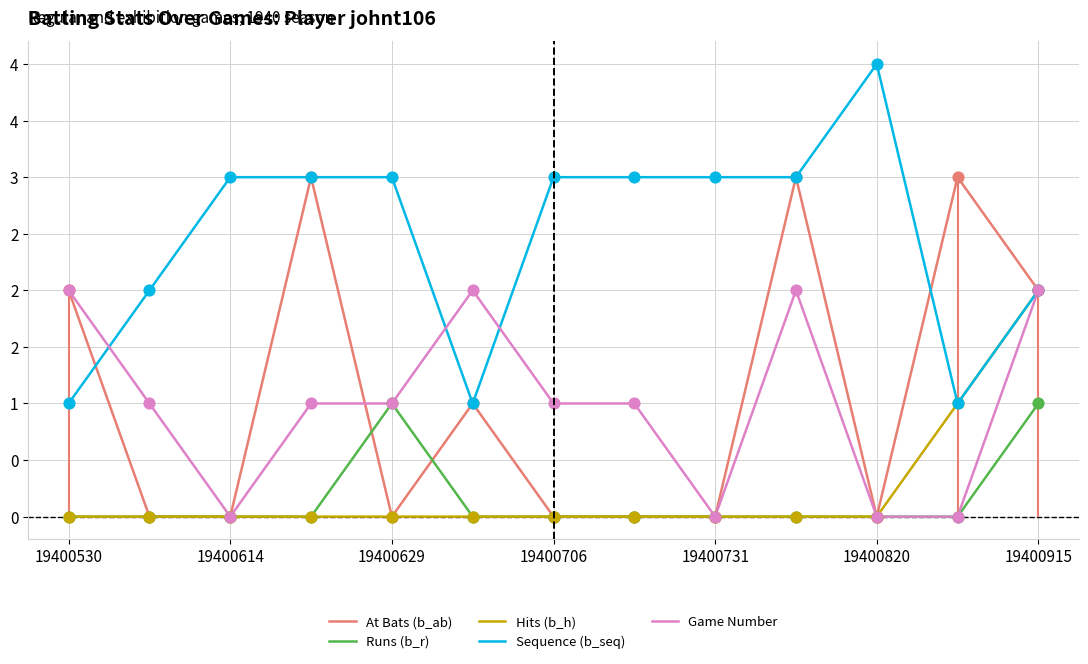

Which series has the largest total across all categories?

Sequence (b_seq)